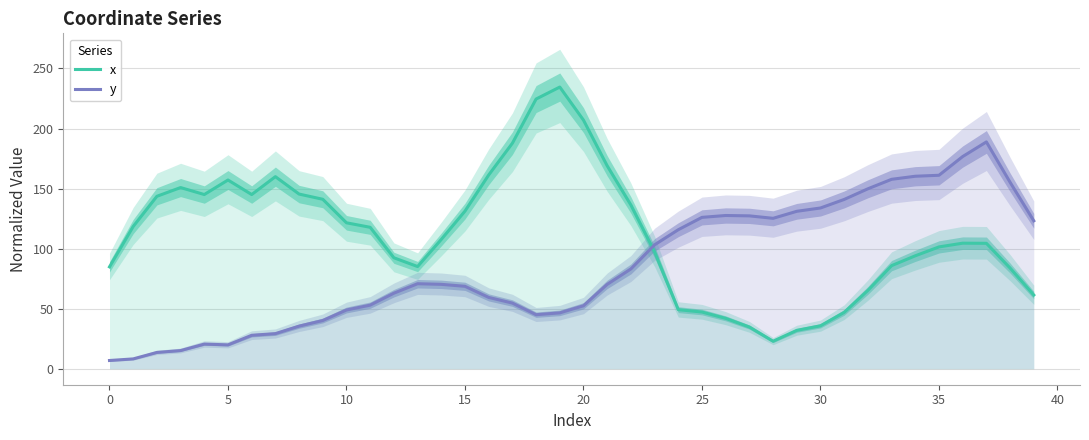

What is the highest value of the x series?

234.5